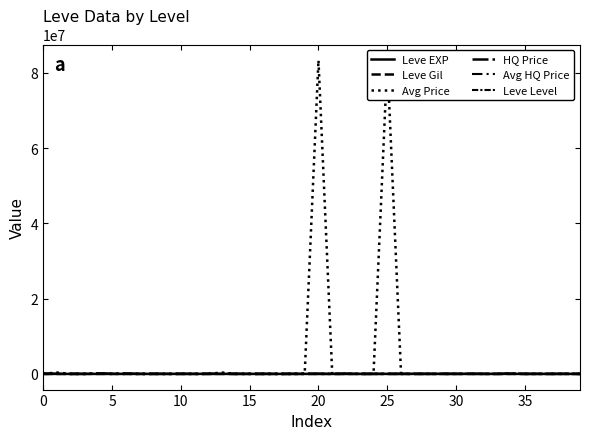

What is the approximate value of HQ Price at 20, to the nearest 10?

18830